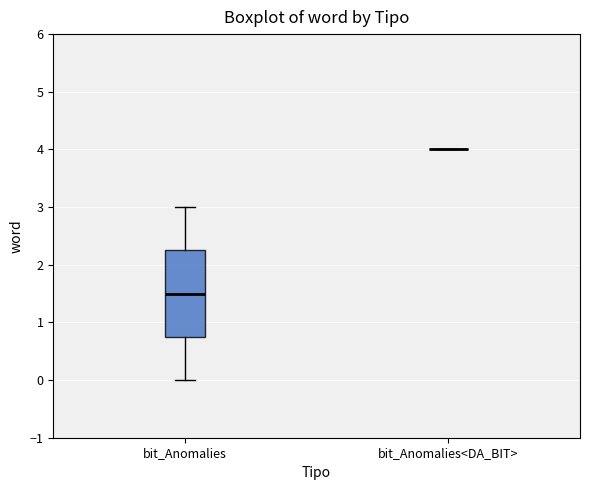

Reading left to right, transcribe this box plot: for each box, give where its median line is, the range the box spans, and where its two whiskers end, as read against the y-axis. The values are not printed on the chart, so give them approximately, as read against the axis.

bit_Anomalies: median 1.5, box 0.8 to 2.3, whiskers 0.0 to 3.0
bit_Anomalies<DA_BIT>: box collapsed to a line at 4.0, whiskers 4.0 to 4.0